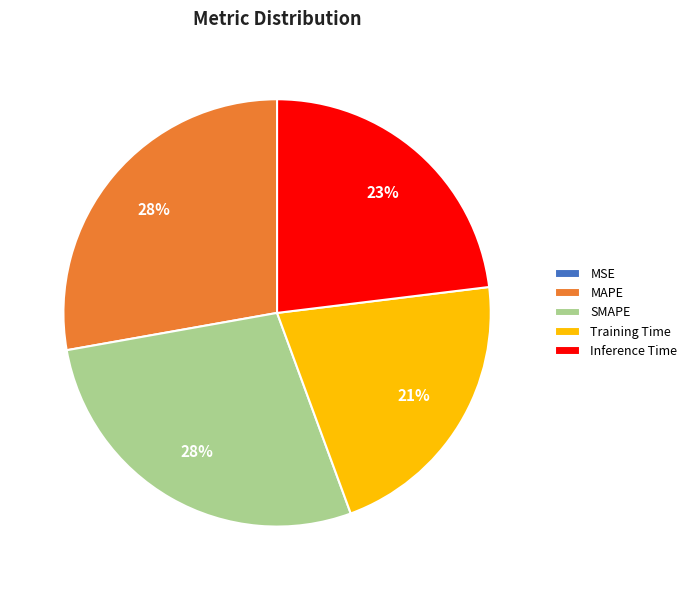

The SMAPE slice represents 28% of the pie. True or false?

True